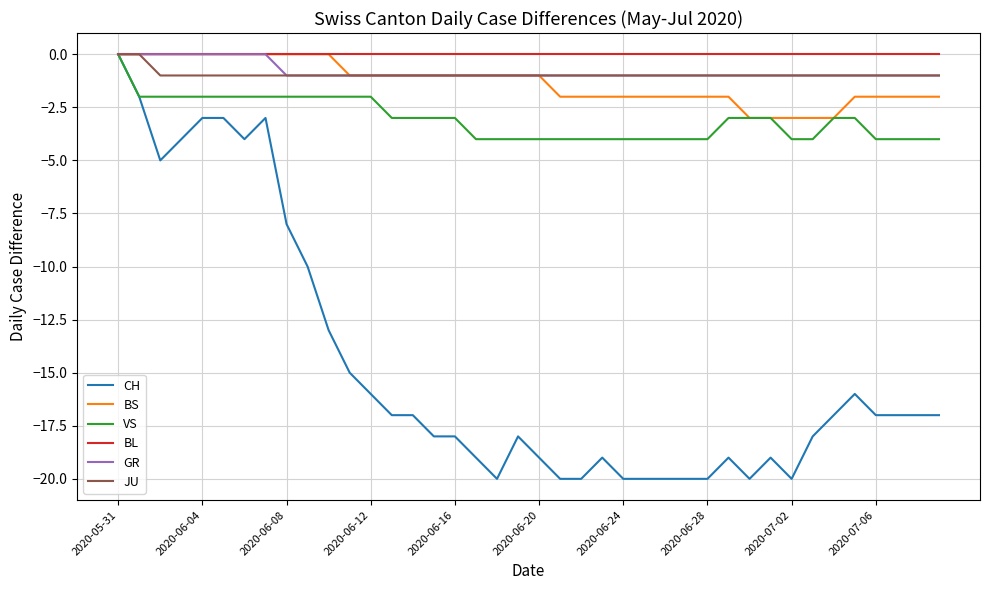

Which series has the largest range (max minus min)?

CH